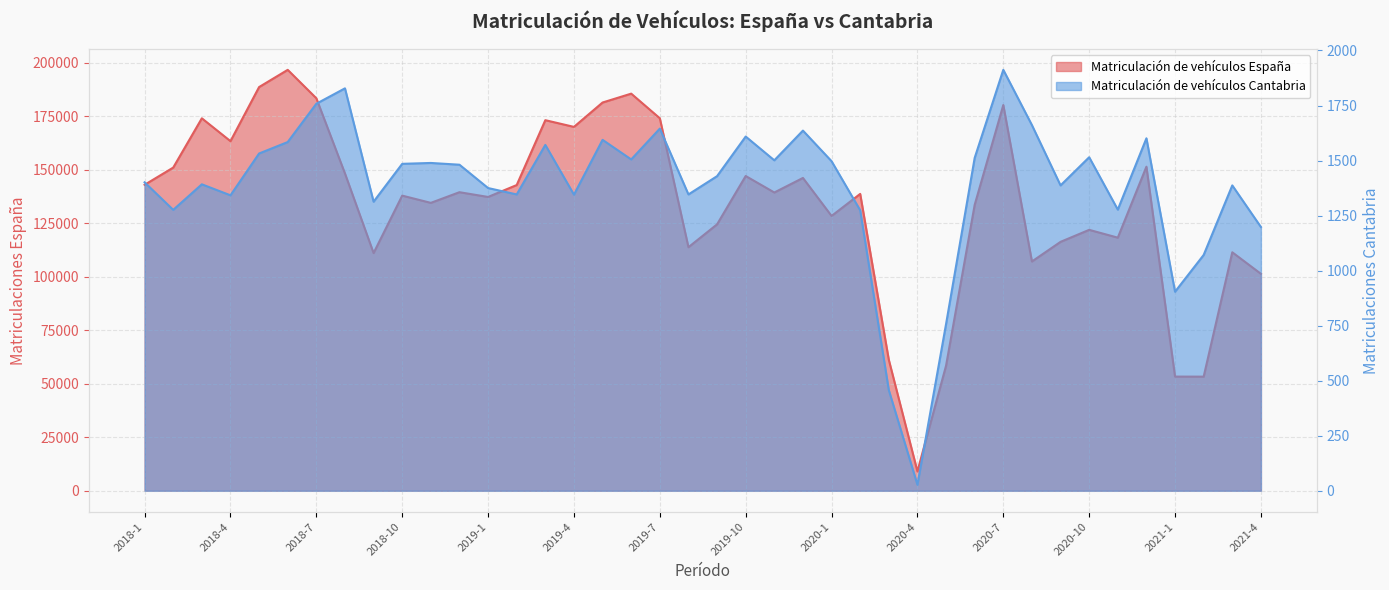

At which label is Matriculación de vehículos España closest to 102872?

2021-4